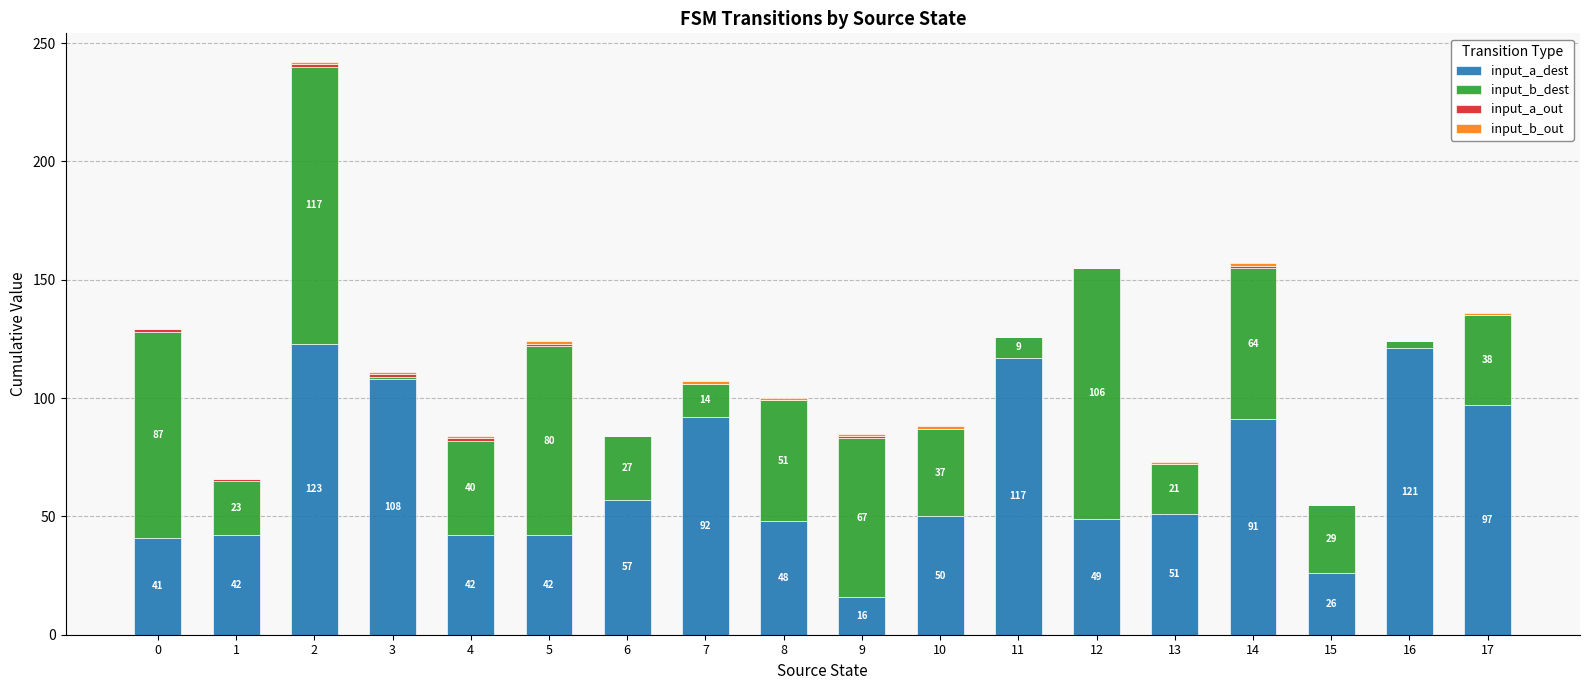

What is the maximum value for input_a_dest?

123